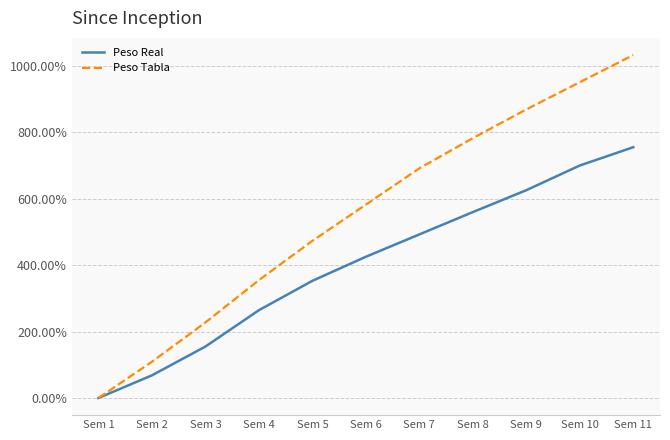

The value of Peso Real at Sem 1 is 445.6. True or false?

False